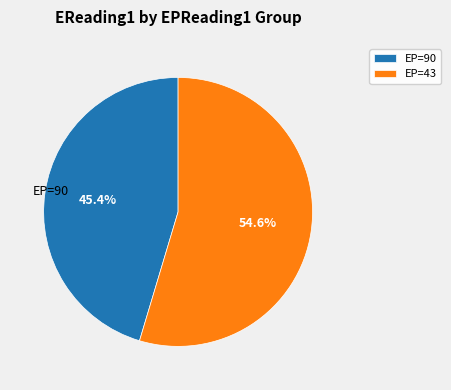

Rank the categories by value from lowest to highest.

EP=90, EP=43